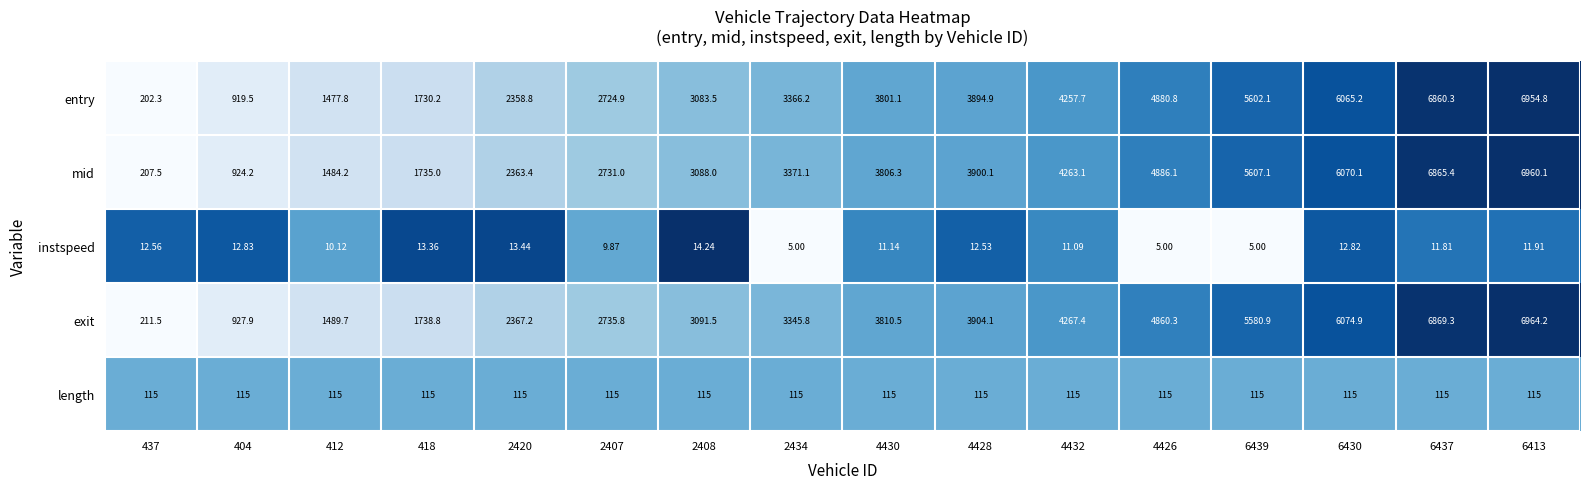

Which series has the largest total across all categories?

mid